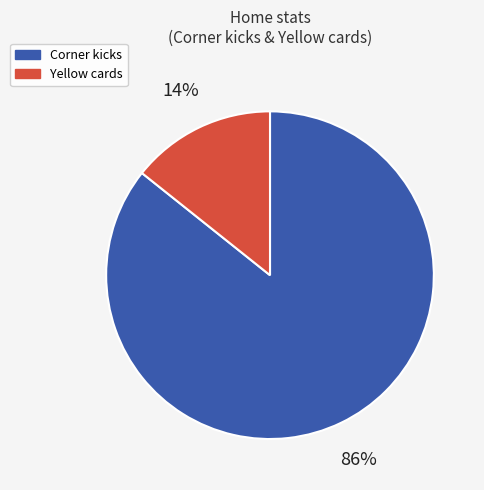

Does Corner kicks account for over 50% of the chart?

Yes